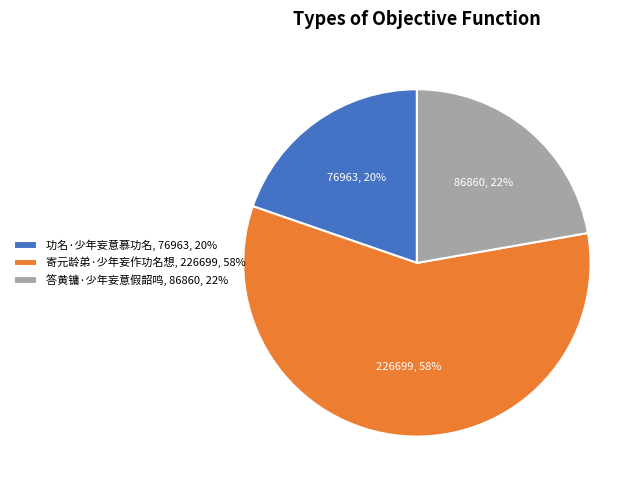

Do 答黄镛·少年妄意假韶鸣, 86860, 22% and 功名·少年妄意慕功名, 76963, 20% together represent more than half of the pie?

No